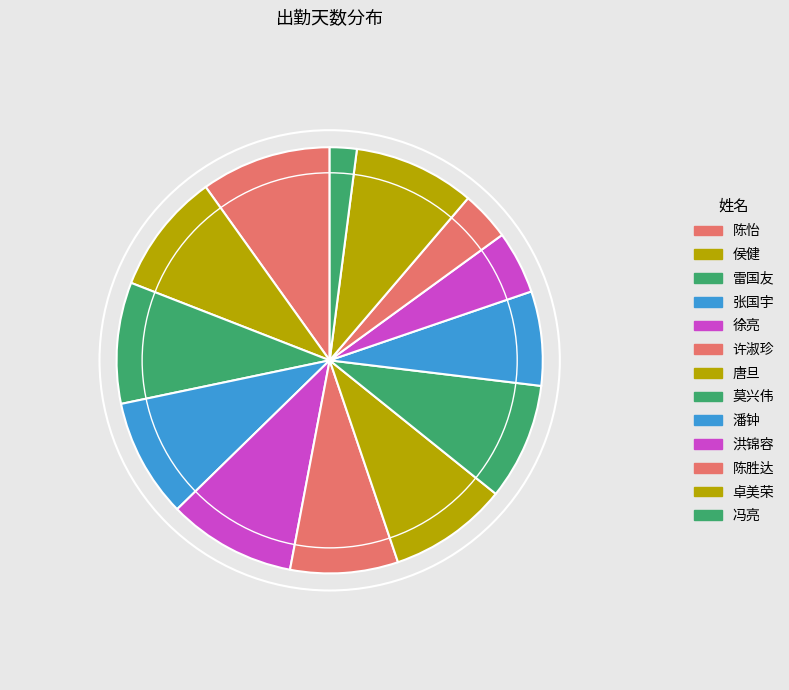

How many segments does this pie chart have?

13